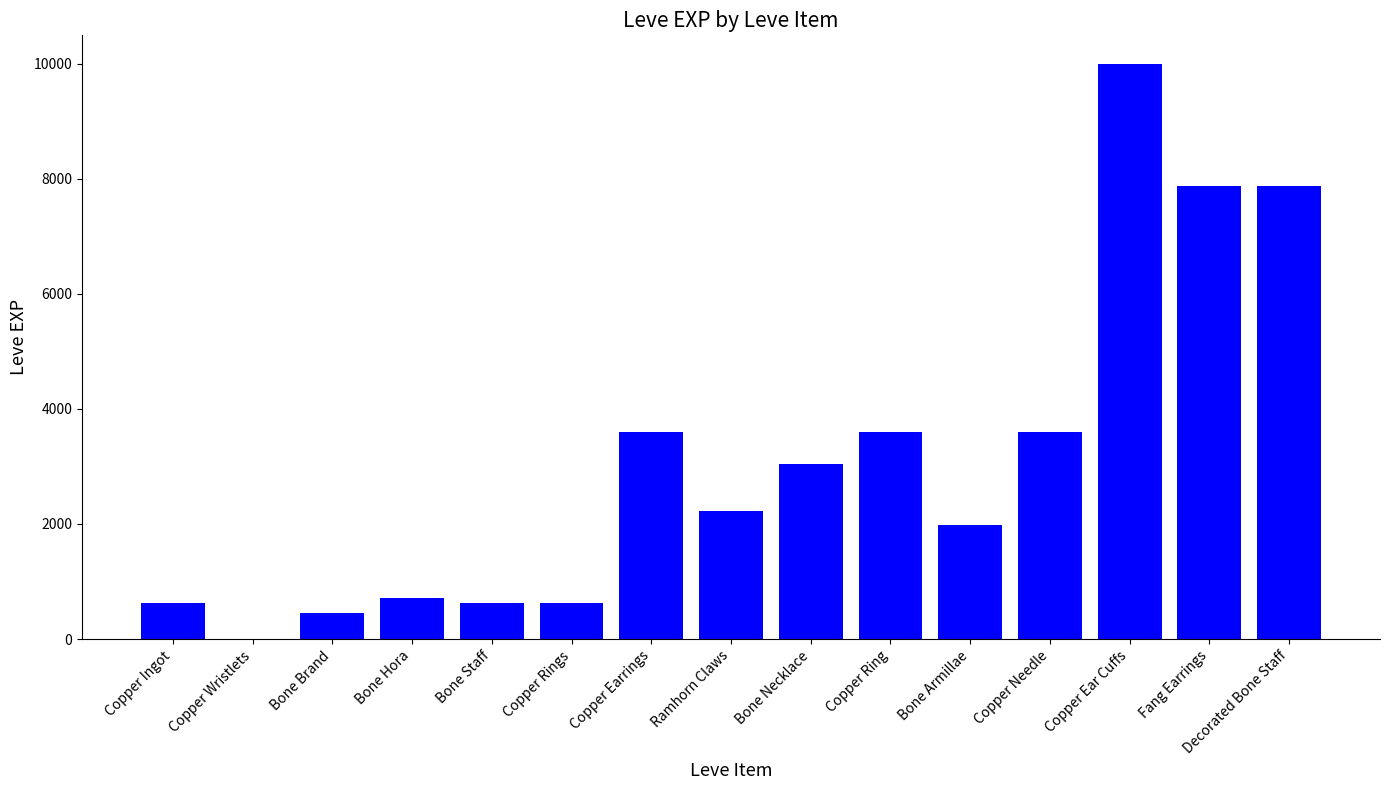

Which category has the highest value across all series?

Copper Ear Cuffs